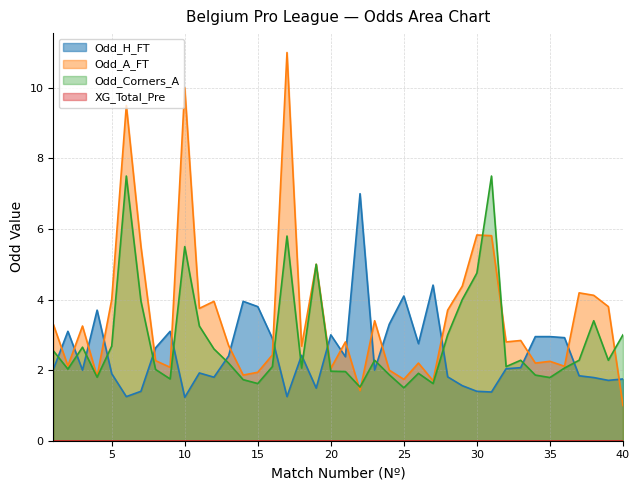

What is the maximum value shown in the chart?

11.0